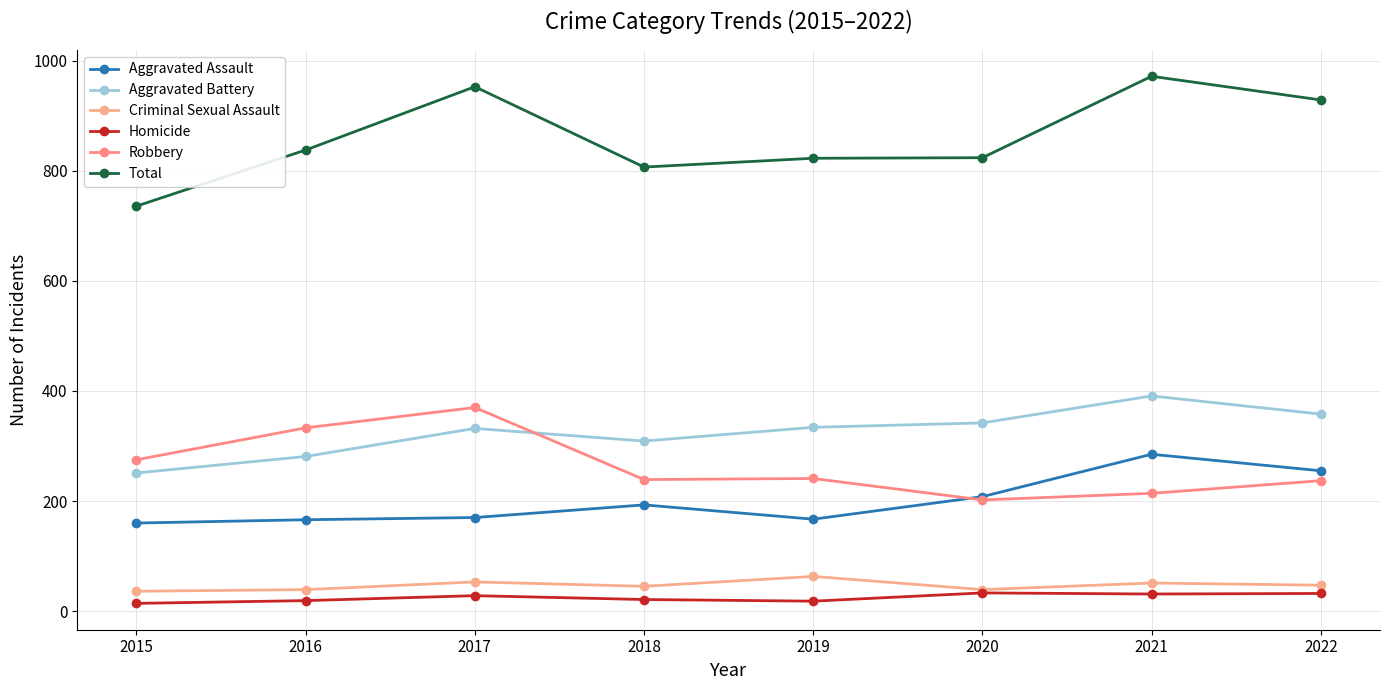

What is the spread (max minus min) of values at 2021?

941